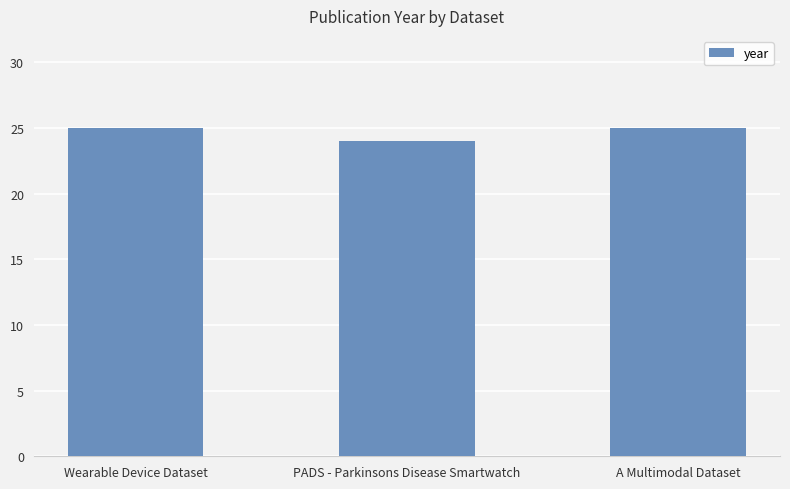

At which category does the chart reach its minimum across all series?

PADS - Parkinsons Disease Smartwatch